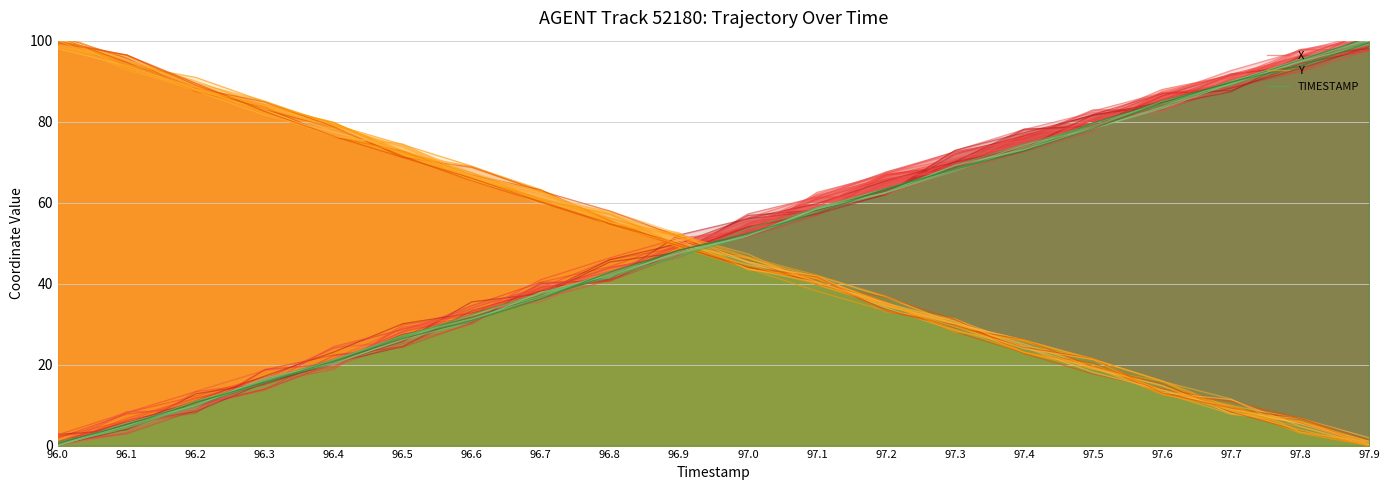

What is the difference between the Y values at 97.2 and 96.1?

61.8